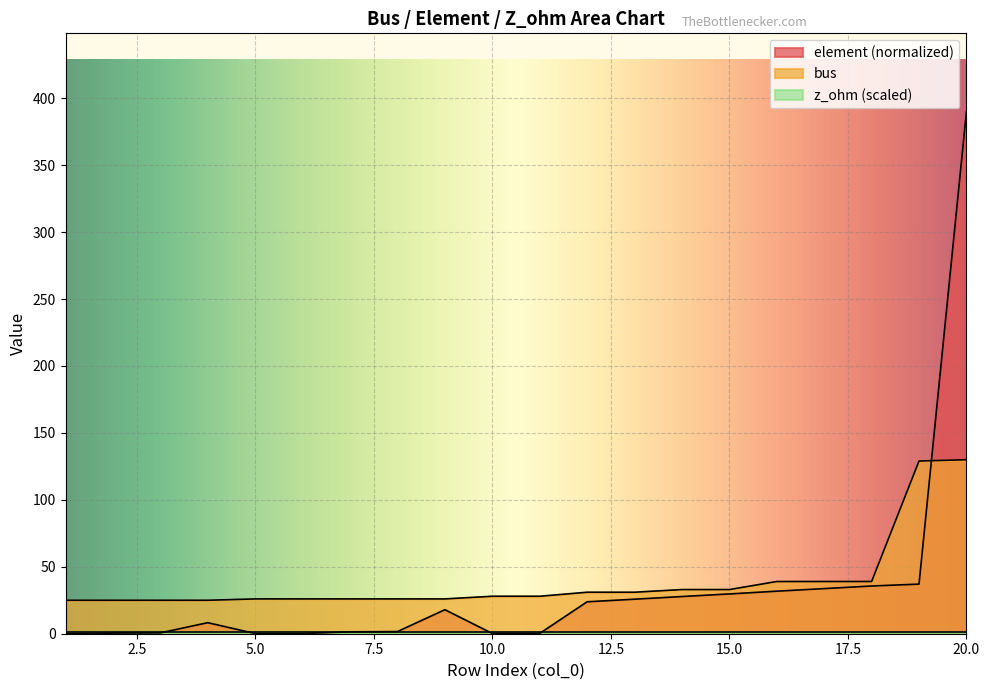

At which label does bus reach its peak?

20